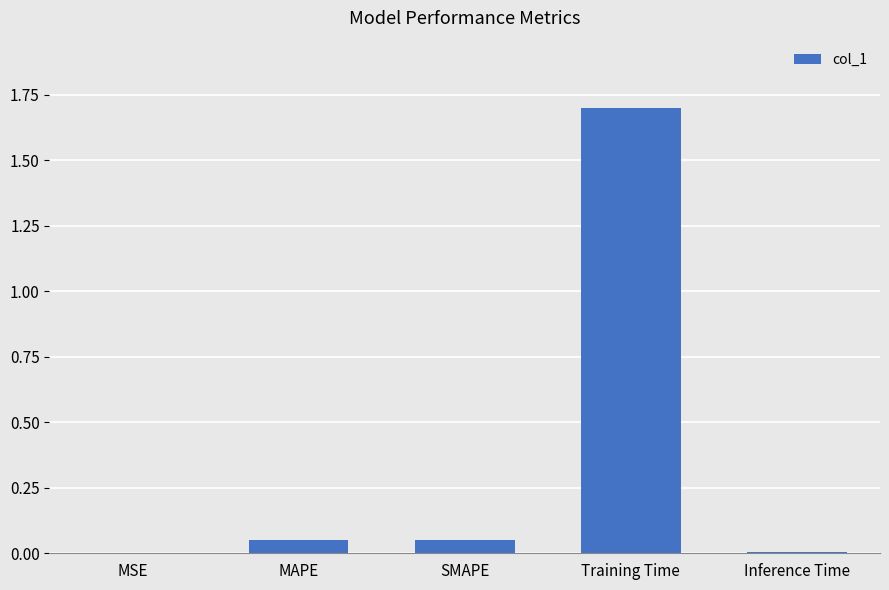

What is the sum of all values?

1.8